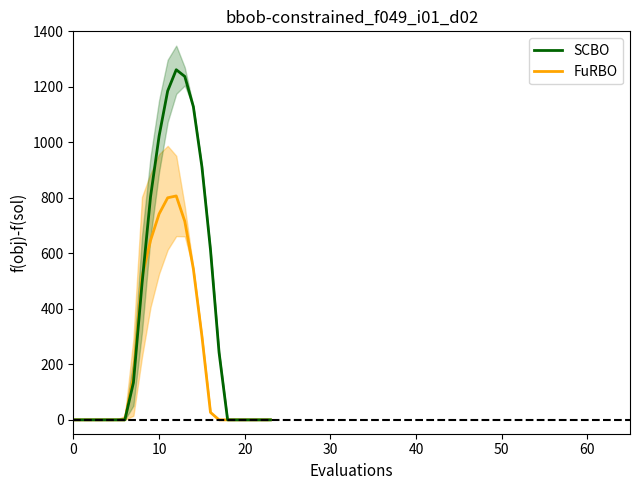

What is the maximum value for SCBO?

1261.6